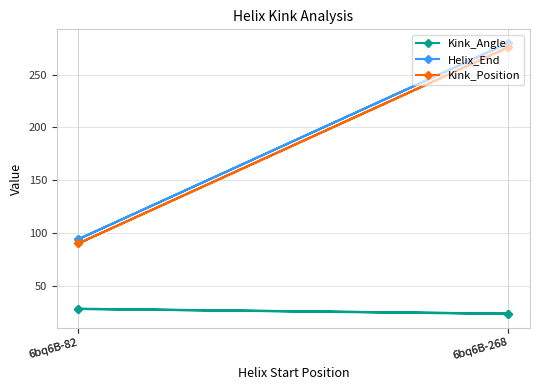

The value of Kink_Angle at 6bq6B-268 is 39.4. True or false?

False